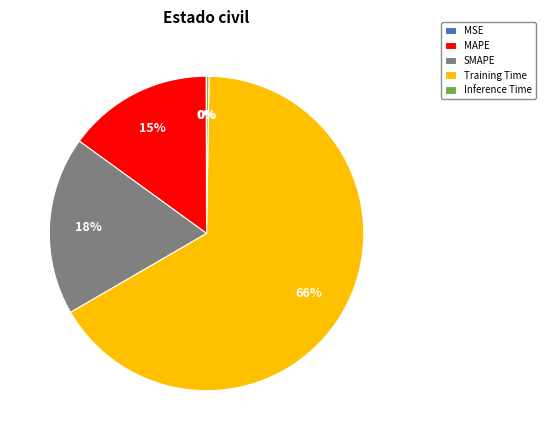

Which slice is the largest?

Training Time